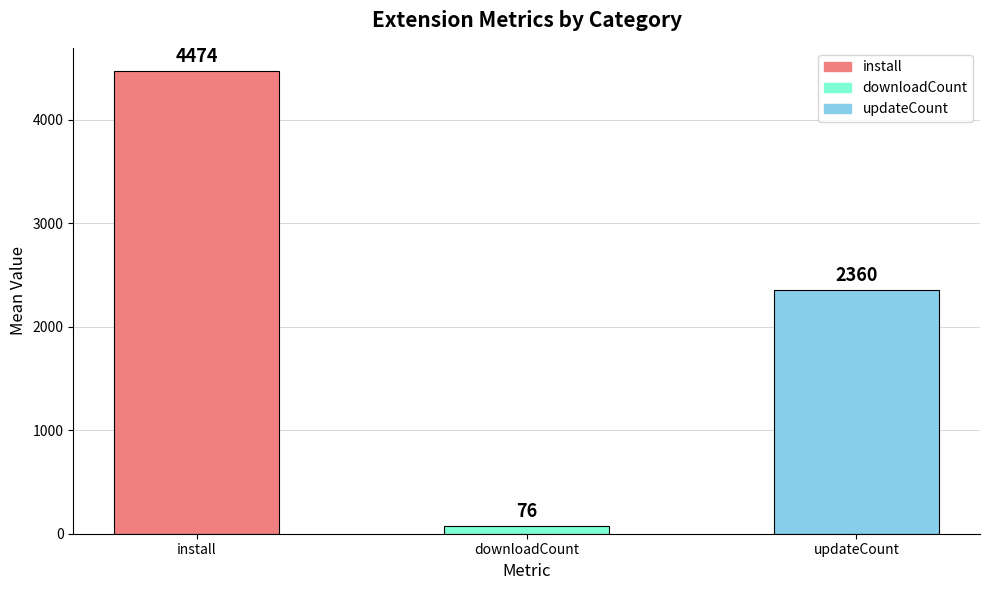

Reading left to right, what are all the values shown in this chart?

install=4474	downloadCount=76	updateCount=2360